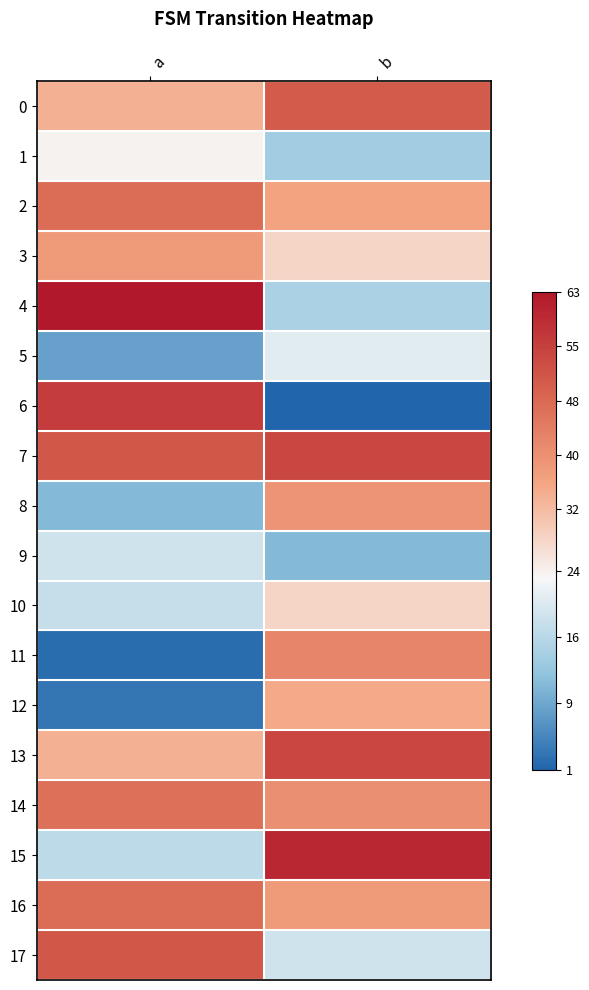

At b, list the series in order from largest to smallest.

15, 7, 13, 0, 11, 14, 8, 16, 2, 12, 3, 10, 5, 17, 4, 1, 9, 6